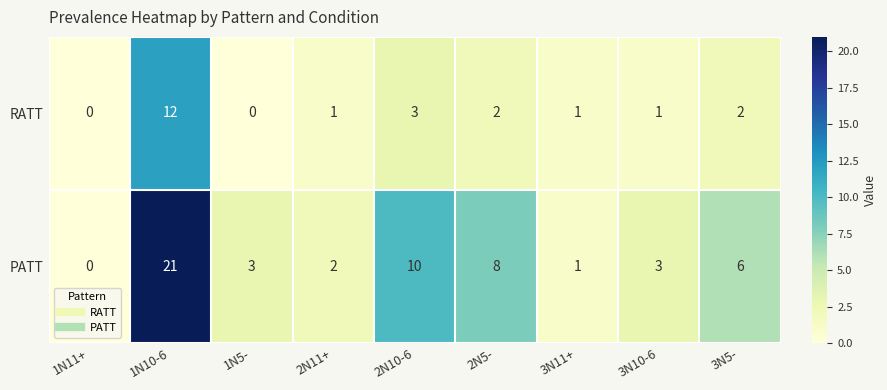

Reading left to right, extract all data points from this chart.

RATT: 1N11+=0	1N10-6=12	1N5-=0	2N11+=1	2N10-6=3	2N5-=2	3N11+=1	3N10-6=1	3N5-=2
PATT: 1N11+=0	1N10-6=21	1N5-=3	2N11+=2	2N10-6=10	2N5-=8	3N11+=1	3N10-6=3	3N5-=6